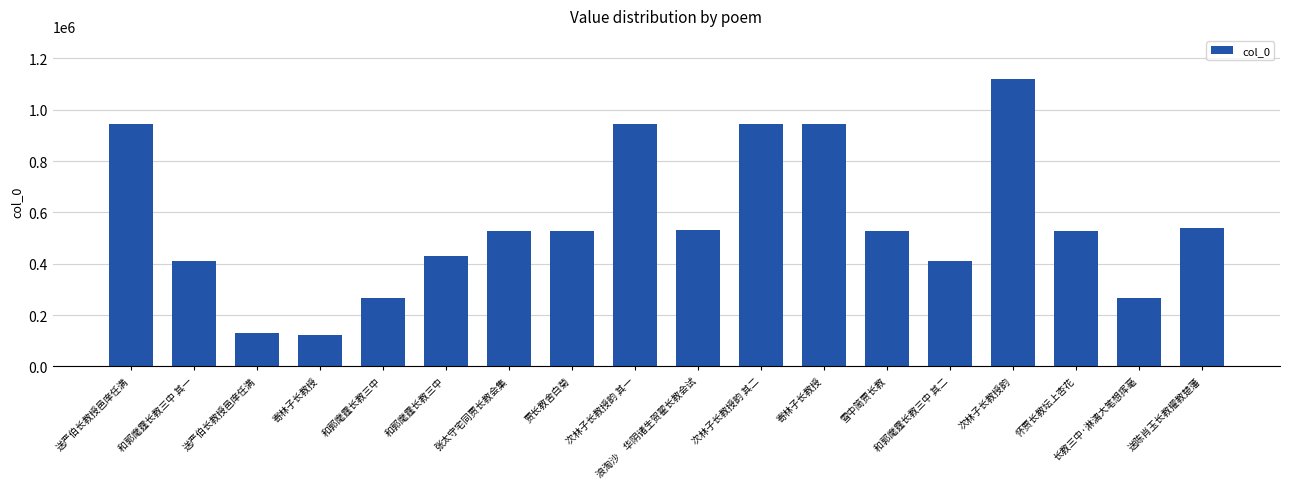

What is the label of the 14th bar from the right?

和郭麾霆长教三中